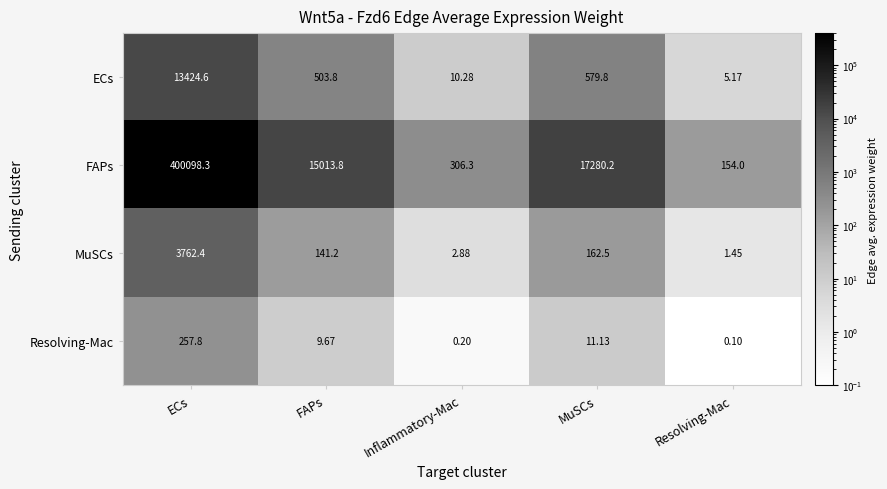

Where is ECs nearest to the value 6714?

MuSCs